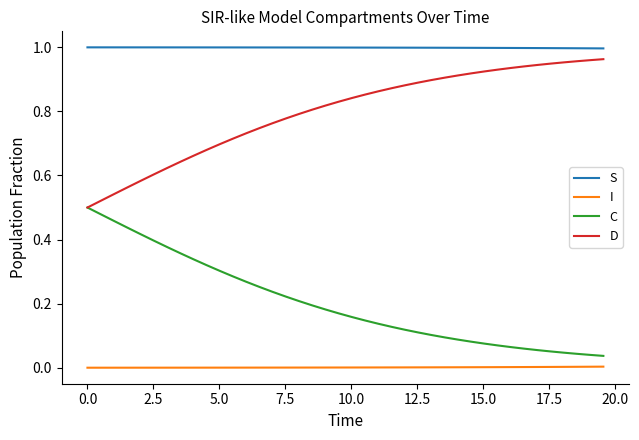

True or false: S and D cross at least once.

False